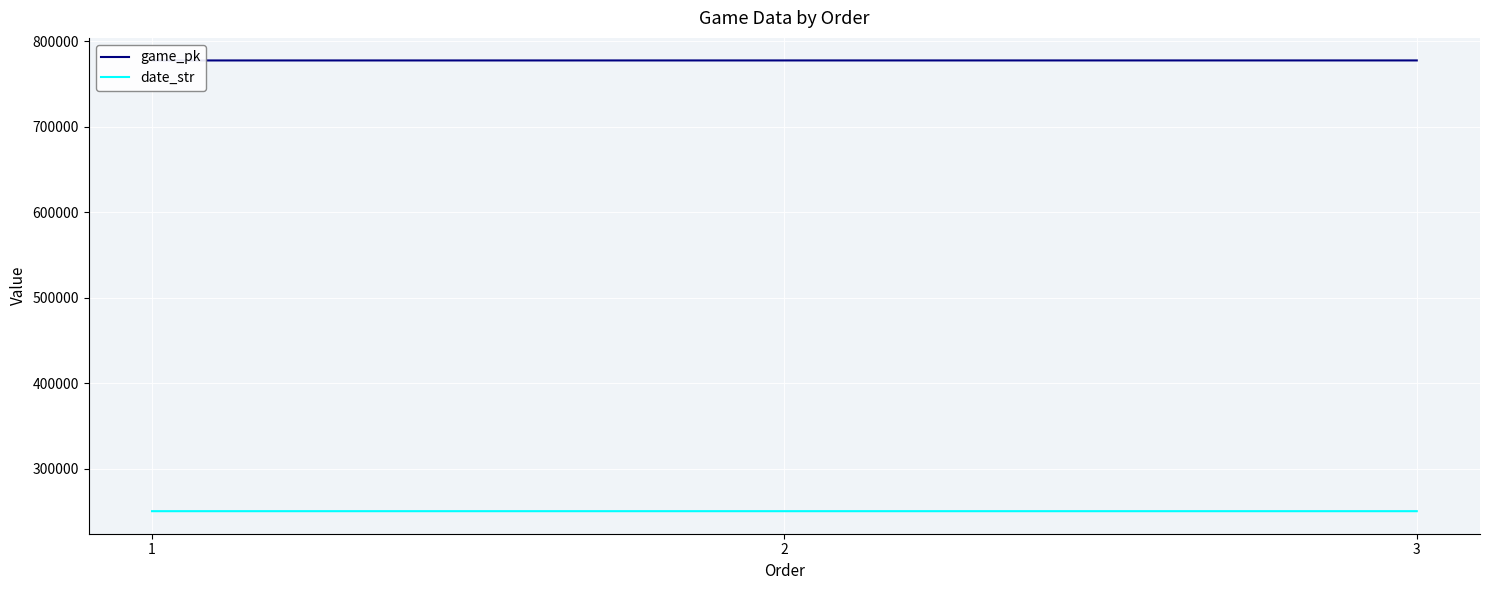

What is the average value of the date_str series?

250621